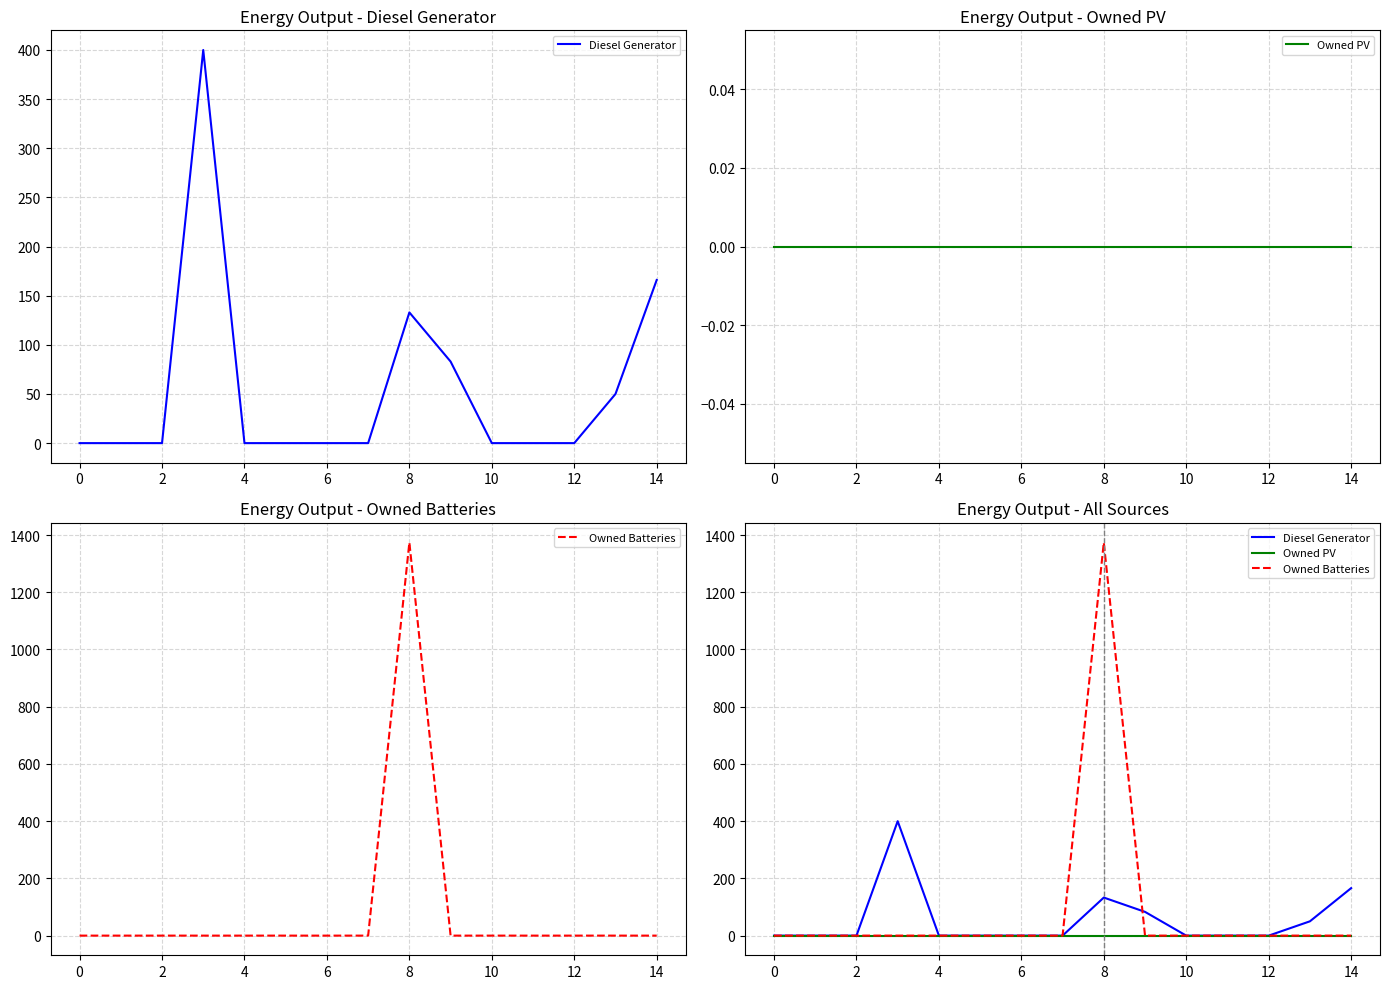

Is it true that Owned Batteries equals 0 at 6?

True